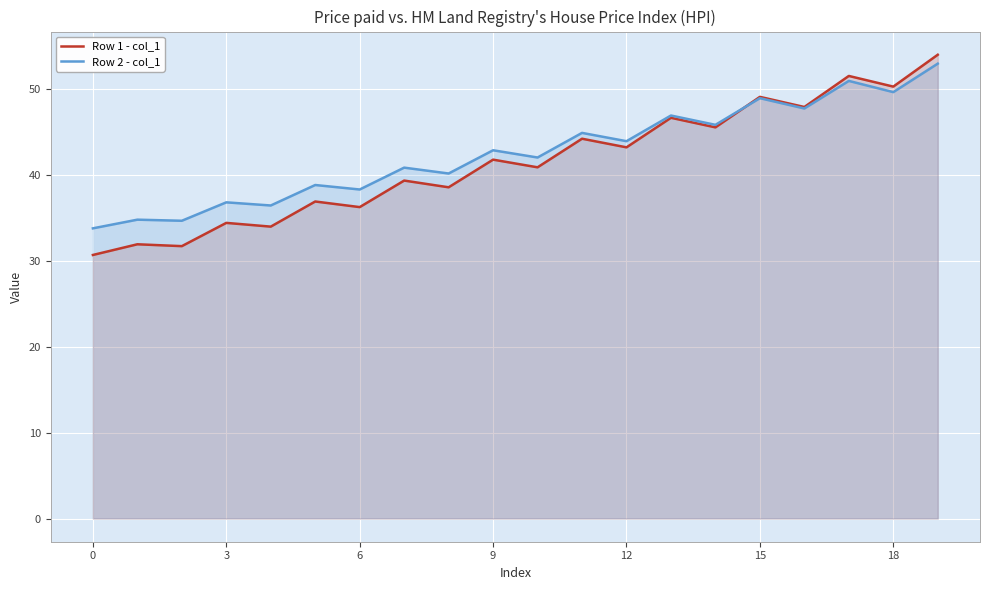

How many interior local valleys does the Row 1 - col_1 series have?

9